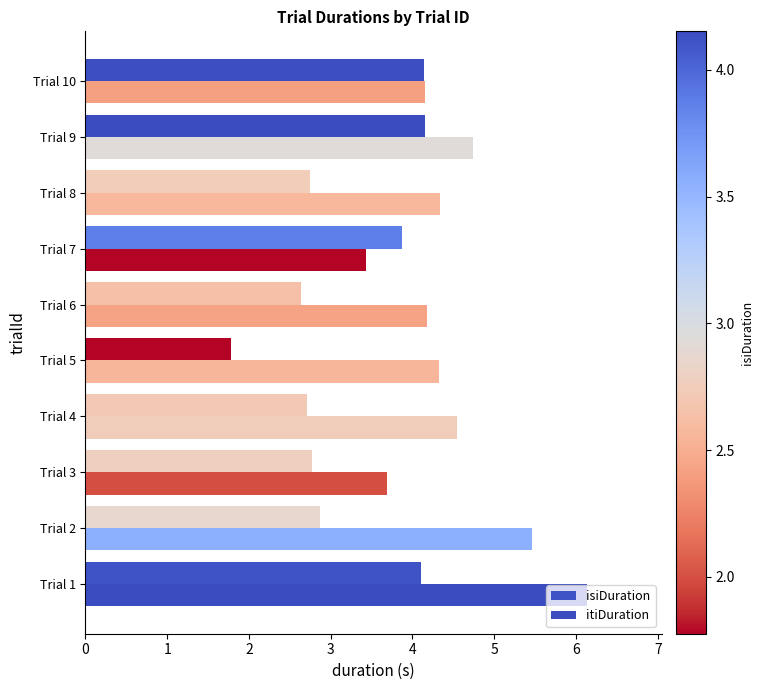

Count the number of data series in this chart.

2